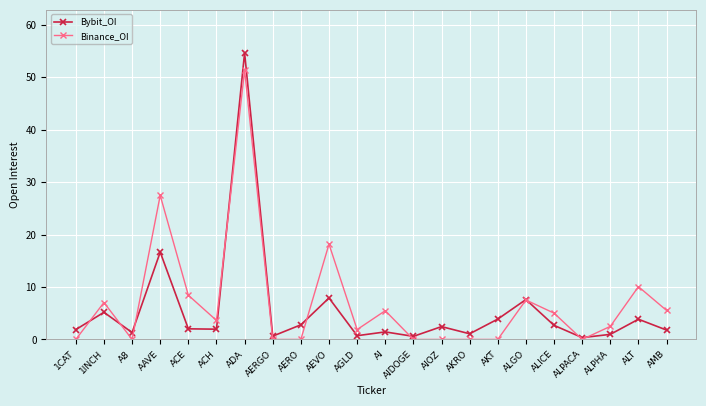

Read the Bybit_OI value at ALGO.

7.6